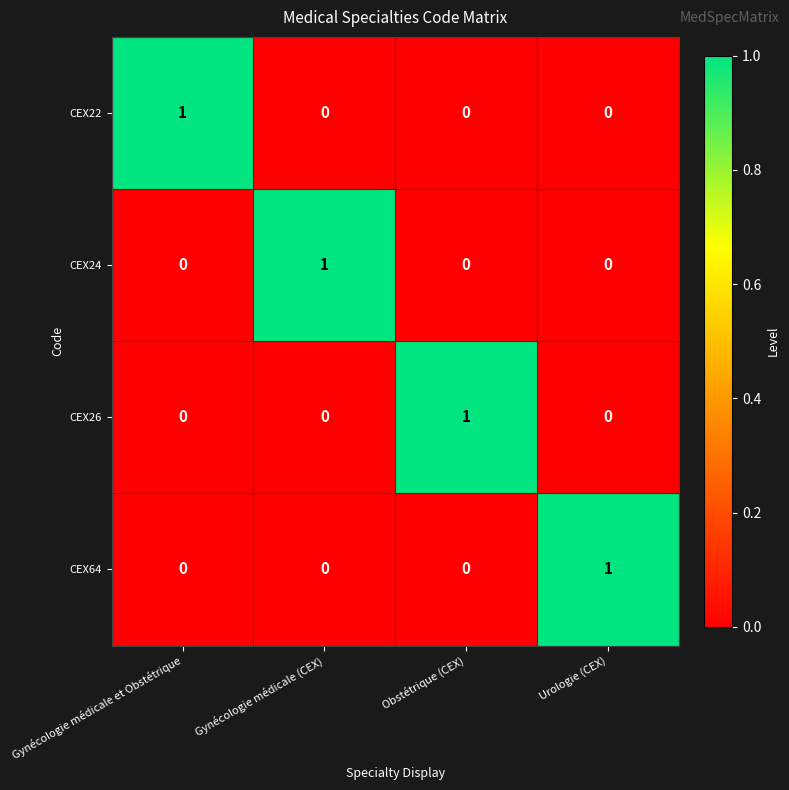

Is it true that CEX22 equals 2 at Gynécologie médicale et Obstétrique?

False